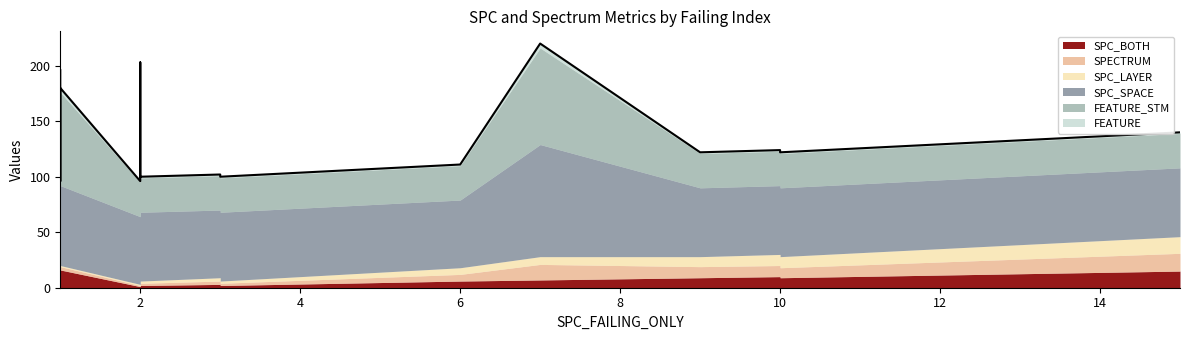

How many interior local valleys does the SPC_SPACE series have?

1